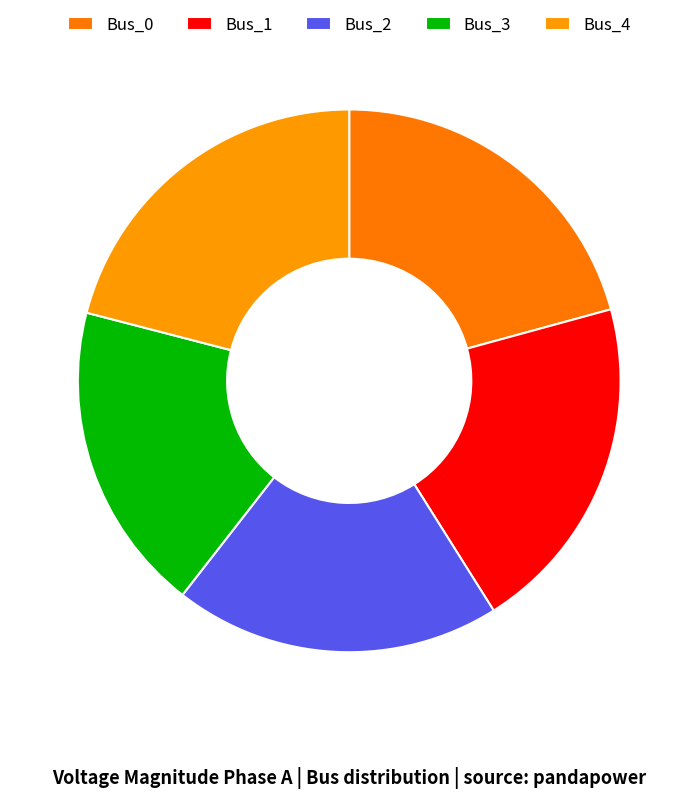

How many segments does this pie chart have?

5